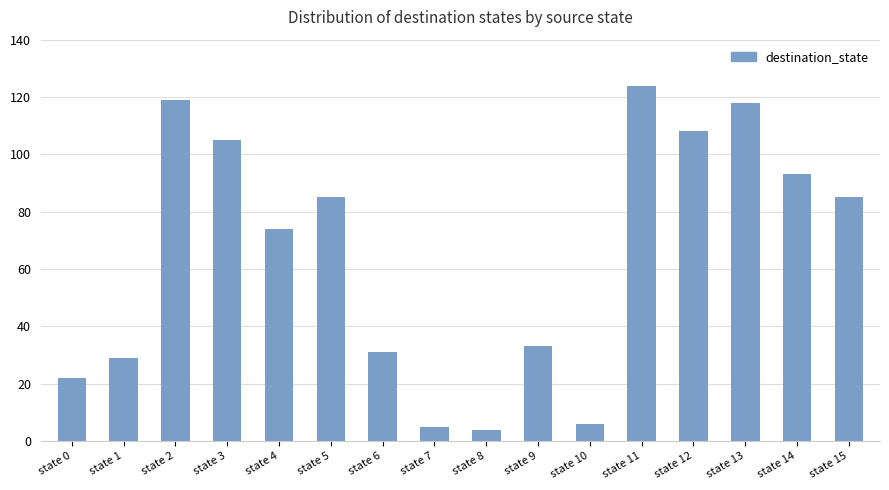

What is the value of the 8th bar from the left?

5